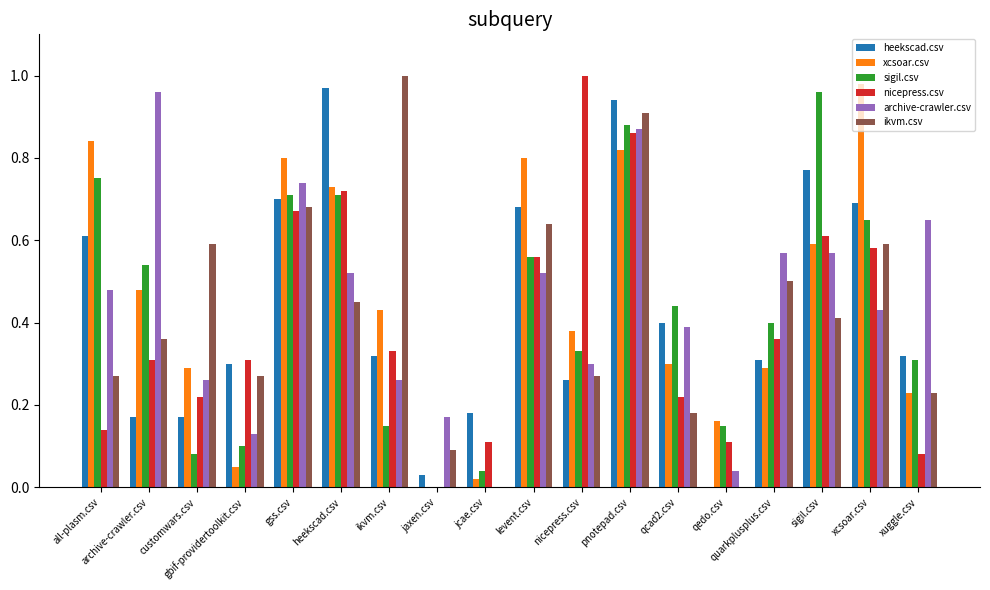

True or false: xcsoar.csv has a value of 0.8 at pnotepad.csv.

True